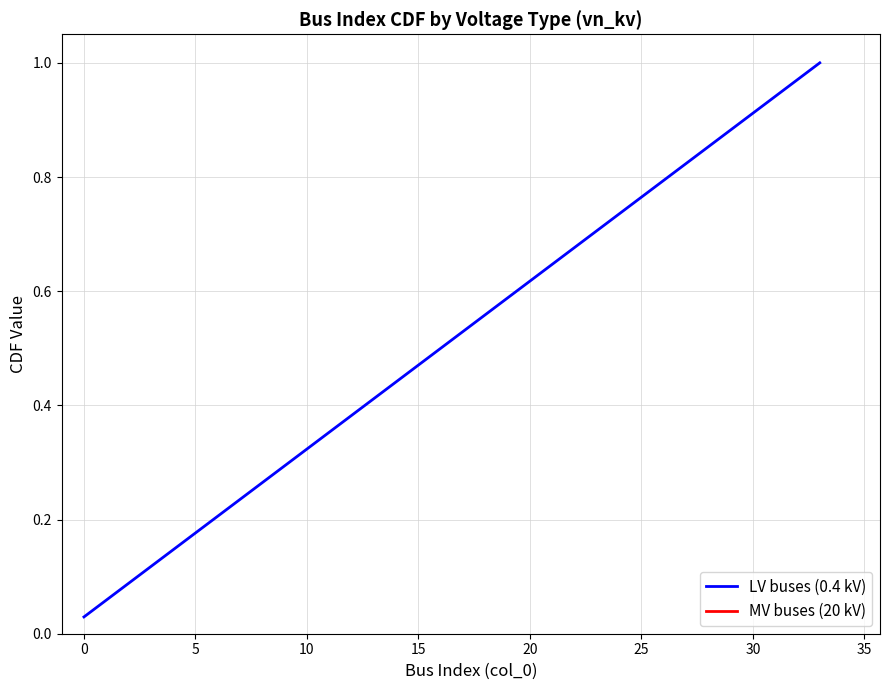

What is the label of the 25th point from the left?

24